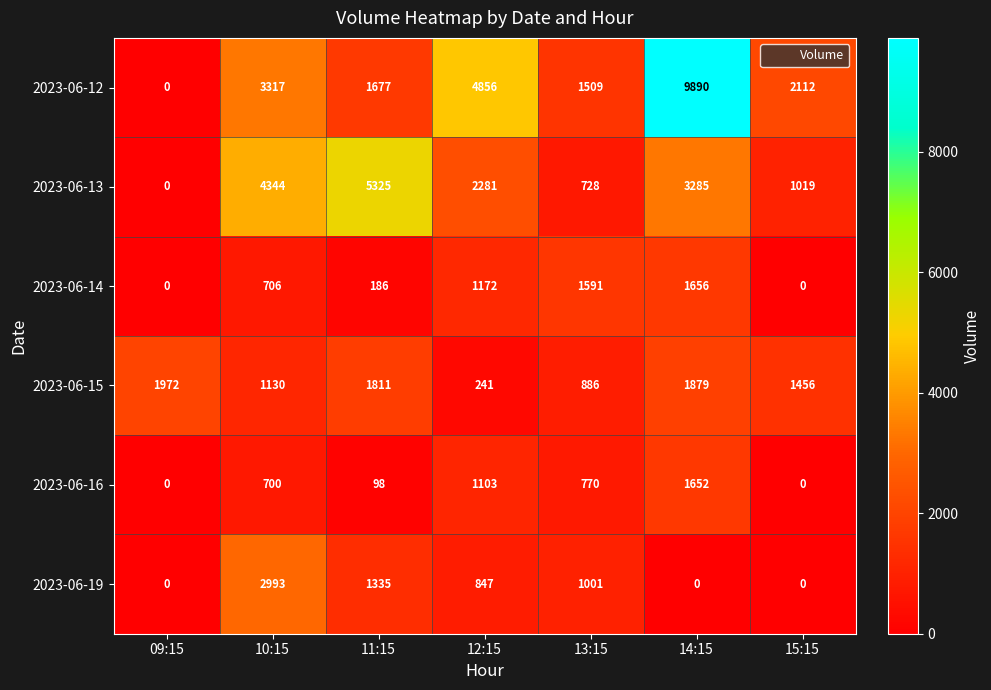

At which label does 2023-06-13 first exceed 2281?

10:15